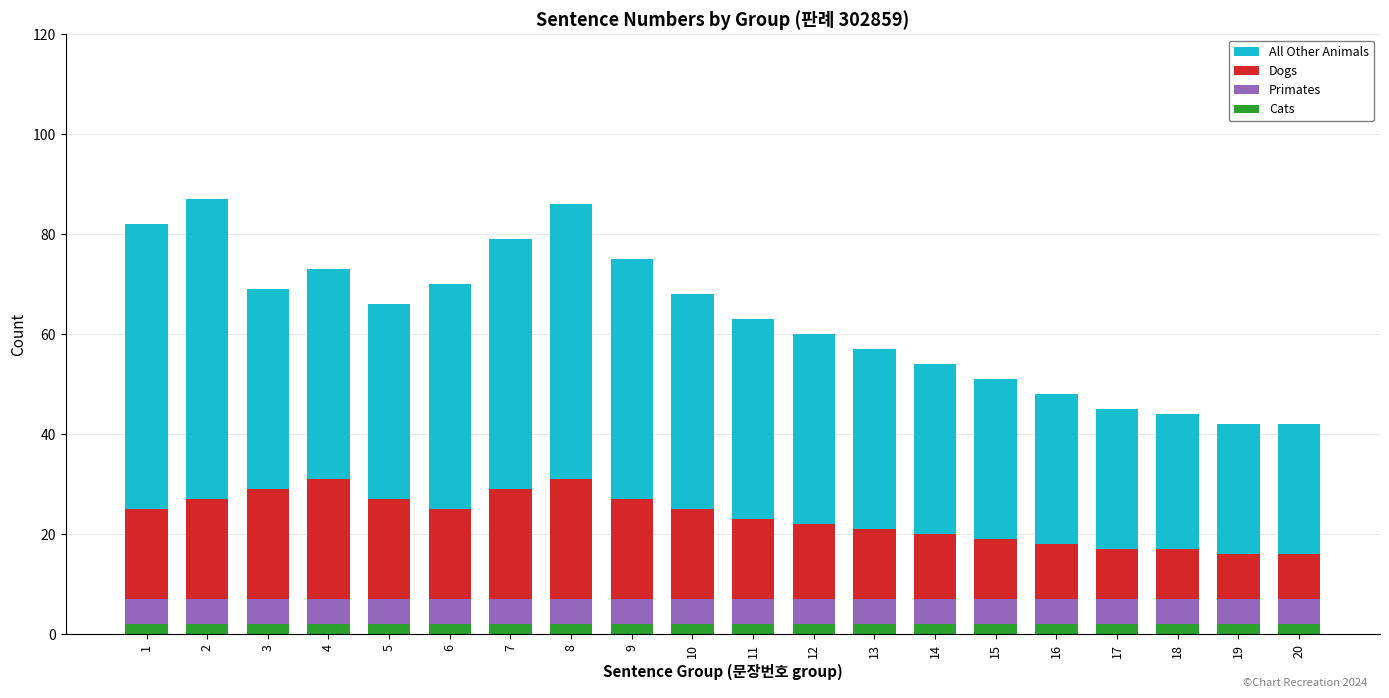

True or false: Cats has a value of 2 at 8.

True